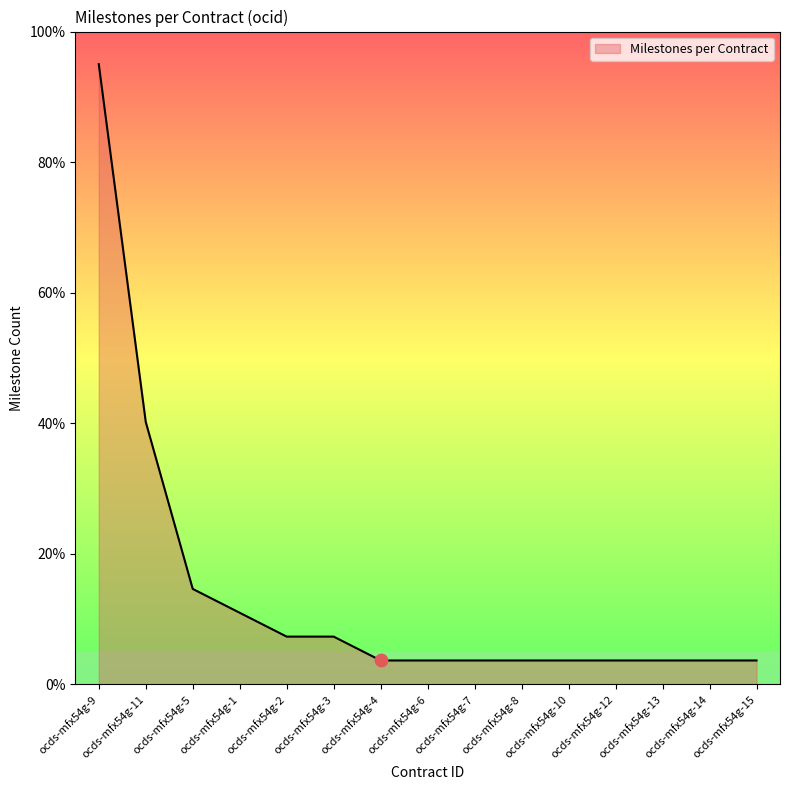

Which has a higher value, ocds-mfx54g-11 or ocds-mfx54g-9?

ocds-mfx54g-9